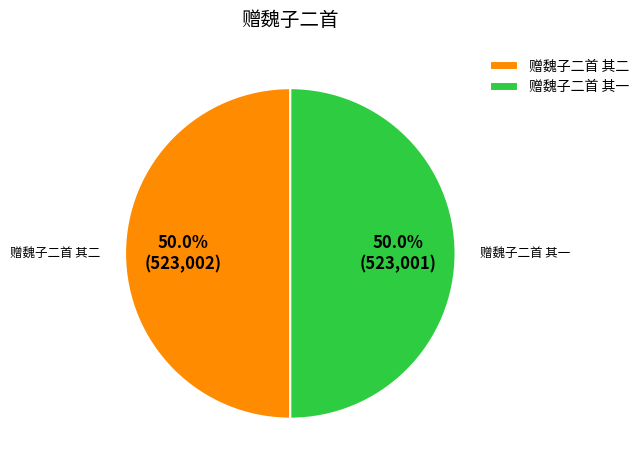

What is the ratio of the value at 赠魏子二首 其二 to the value at 赠魏子二首 其一?

1.0